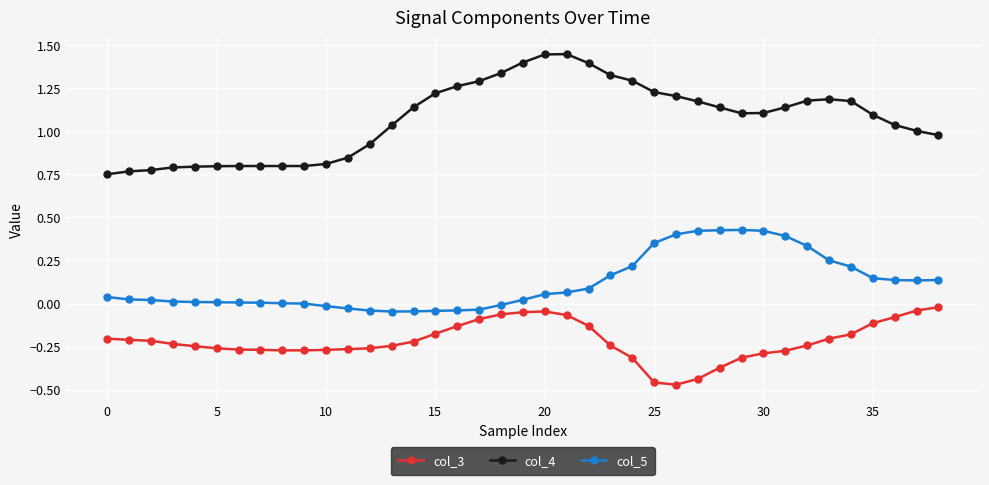

How many data points does each series have?

39